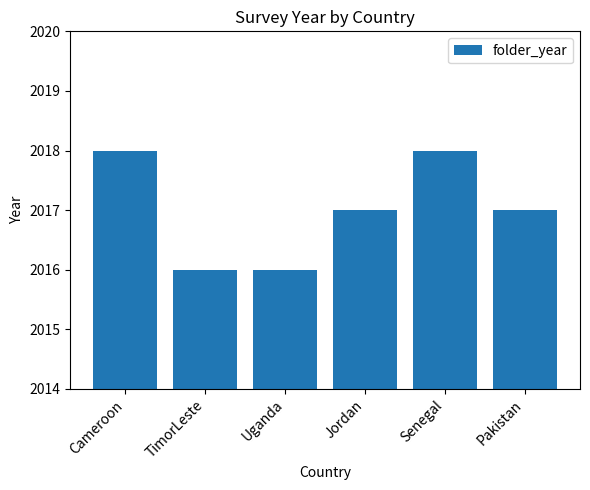

What is the approximate value at Uganda?

2016